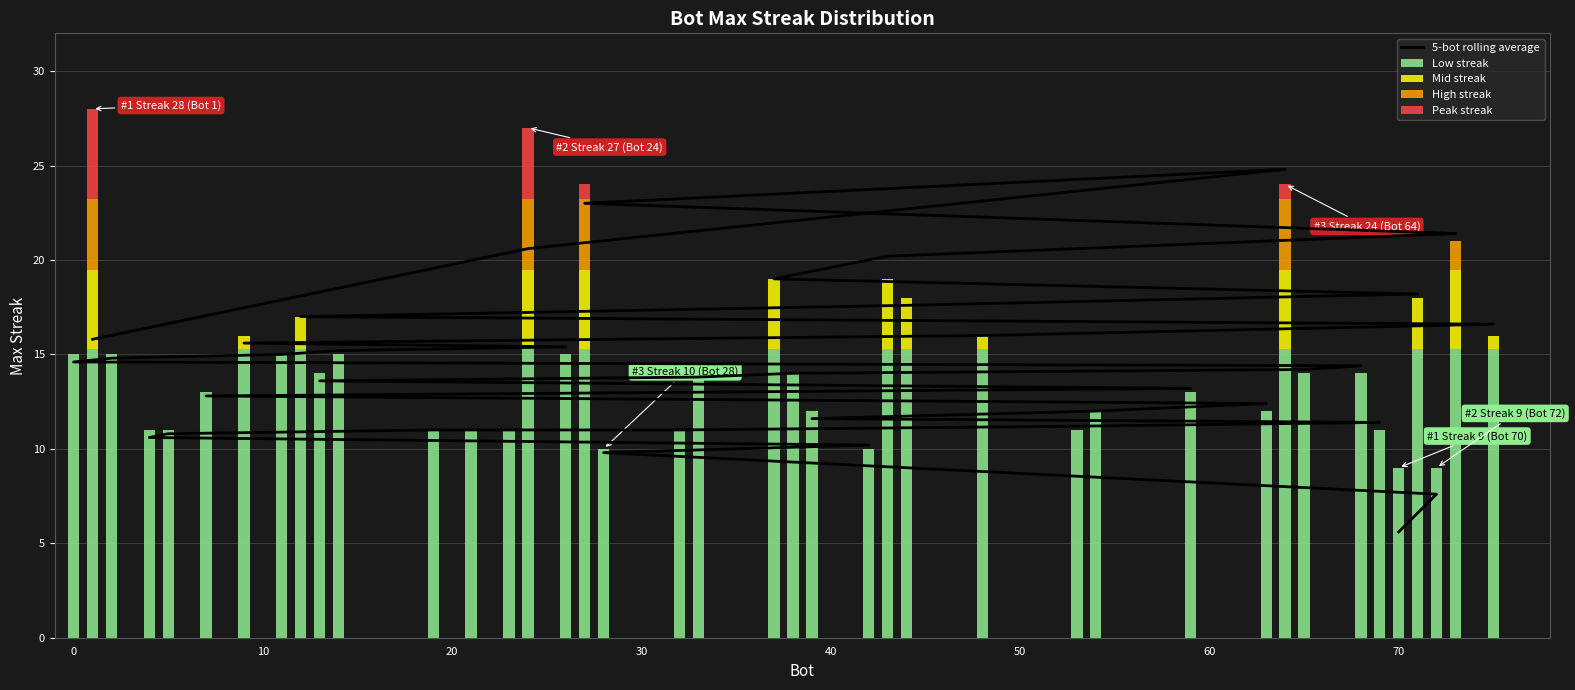

How many values in High streak are above zero?

5